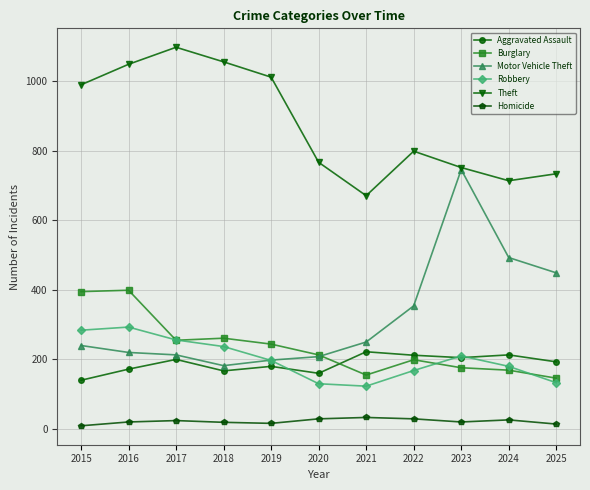

Which series has the largest range (max minus min)?

Motor Vehicle Theft